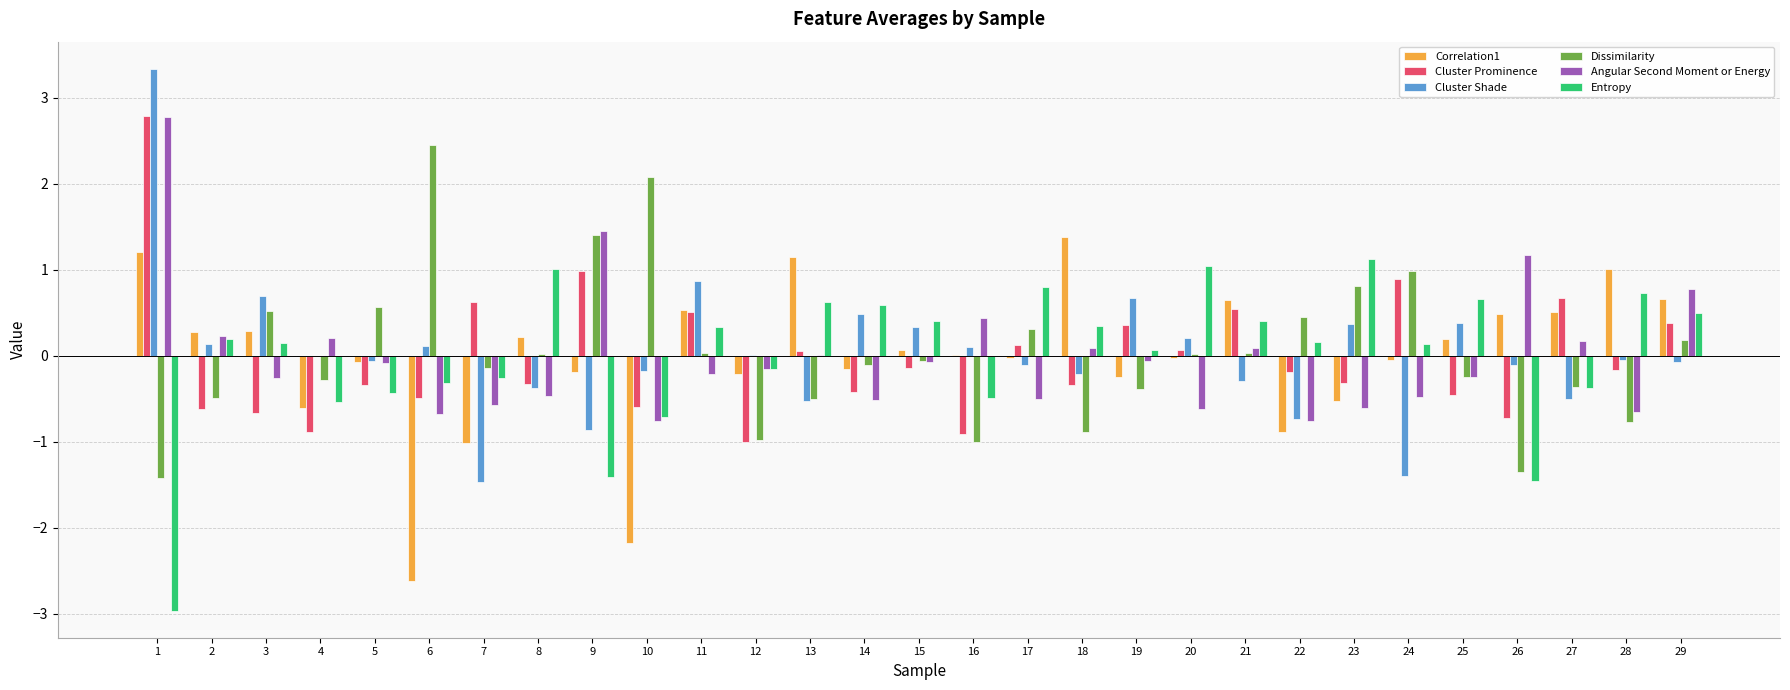

What is the sum of all Angular Second Moment or Energy values?

-0.3